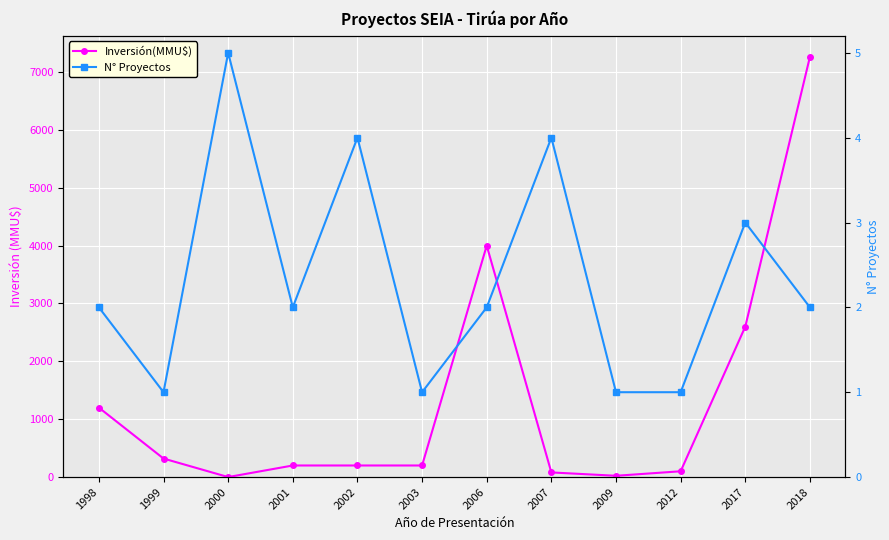

What is the highest value of the N° Proyectos series?

5